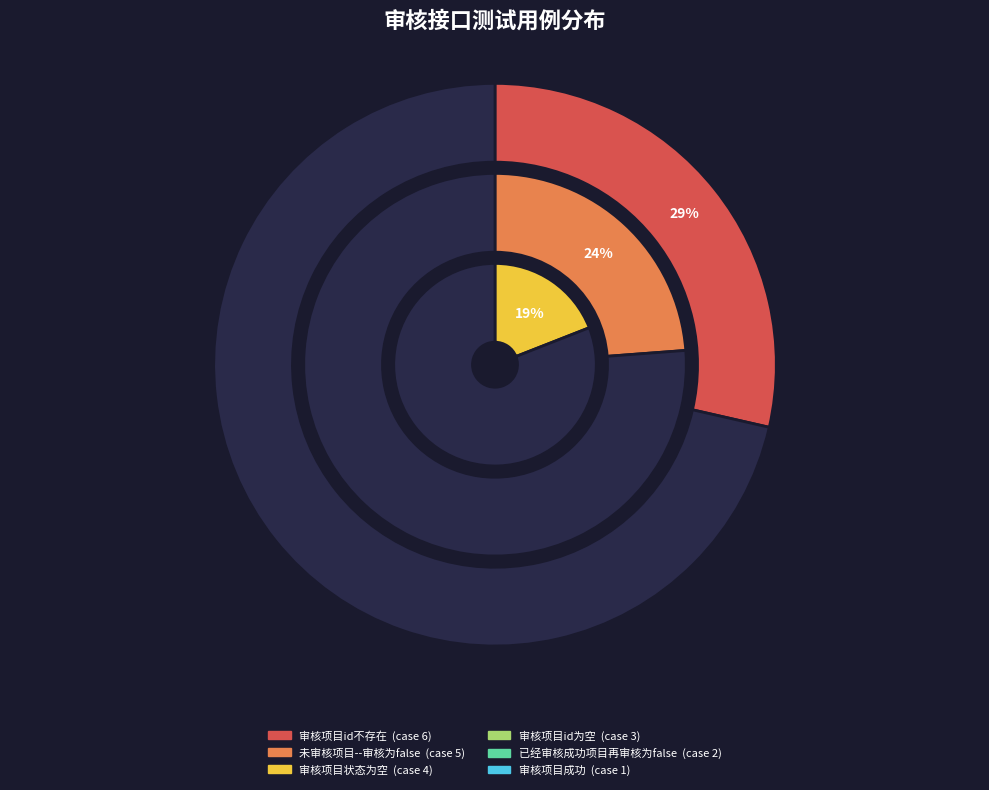

What is the ratio of the value at 未审核项目--审核为false to the value at 审核项目id为空?

1.7